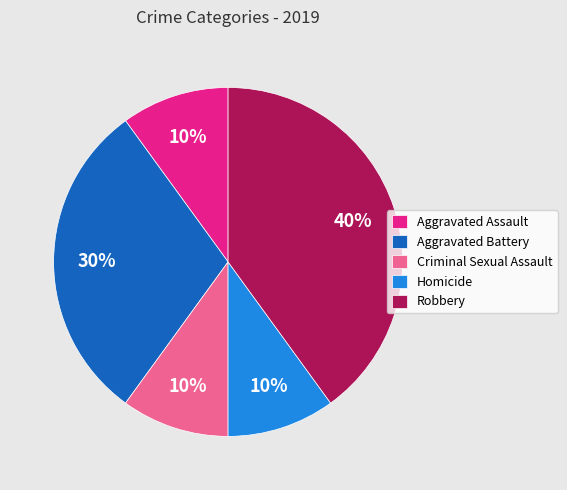

To the nearest percent, what is the combined percentage of Aggravated Assault and Homicide?

20%